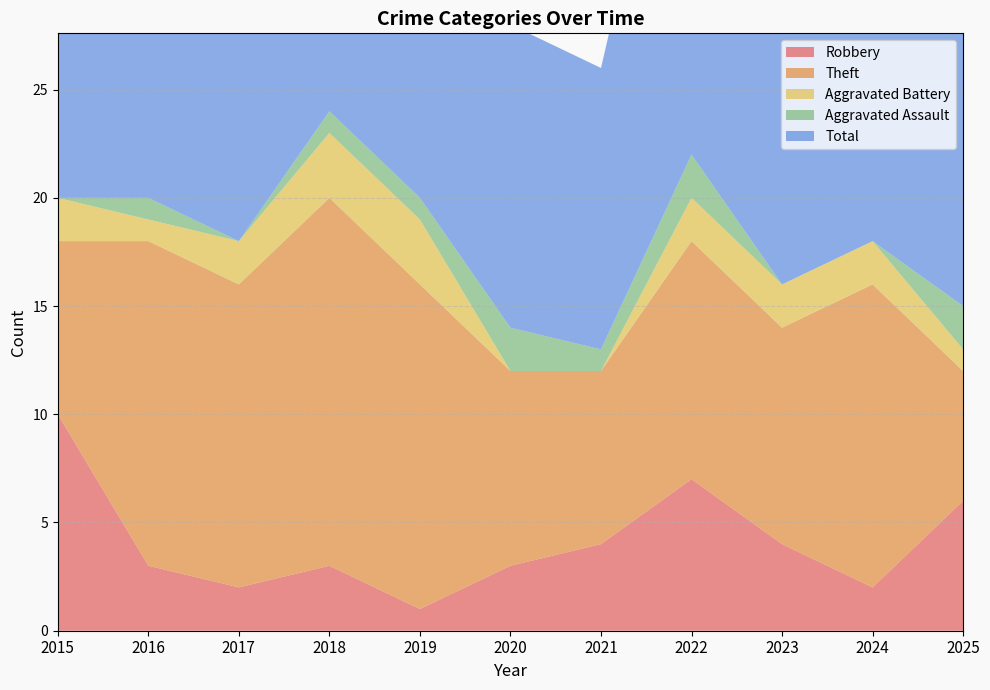

Reading left to right, extract all data points from this chart.

Robbery: 2015=10	2016=3	2017=2	2018=3	2019=1	2020=3	2021=4	2022=7	2023=4	2024=2	2025=6
Theft: 2015=8	2016=15	2017=14	2018=17	2019=15	2020=9	2021=8	2022=11	2023=10	2024=14	2025=6
Aggravated Battery: 2015=2	2016=1	2017=2	2018=3	2019=3	2020=0	2021=0	2022=2	2023=2	2024=2	2025=1
Aggravated Assault: 2015=0	2016=1	2017=0	2018=1	2019=1	2020=2	2021=1	2022=2	2023=0	2024=0	2025=2
Total: 2015=20	2016=20	2017=19	2018=24	2019=20	2020=14	2021=13	2022=22	2023=18	2024=18	2025=15